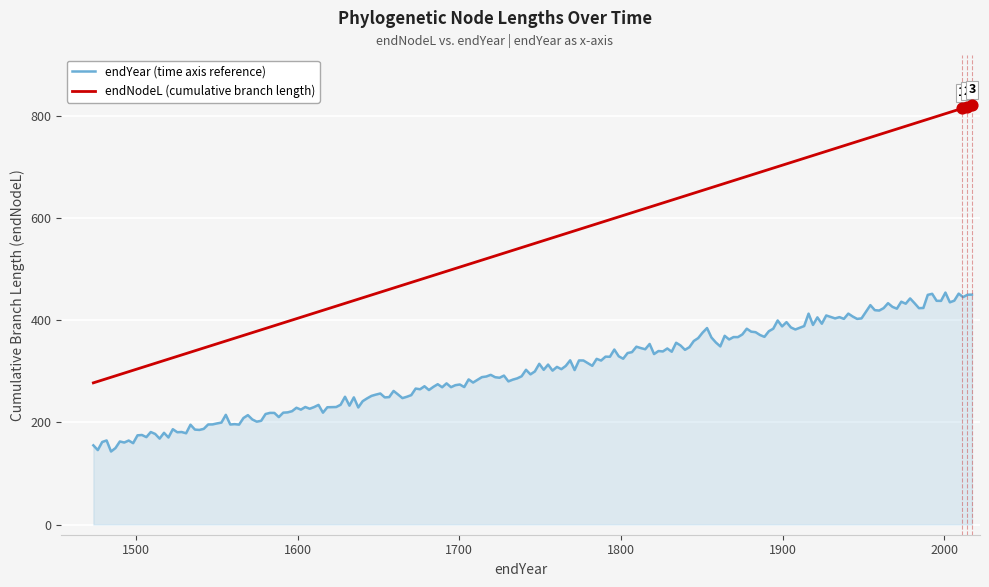

What is the highest value of the endYear (time axis reference) series?

454.0